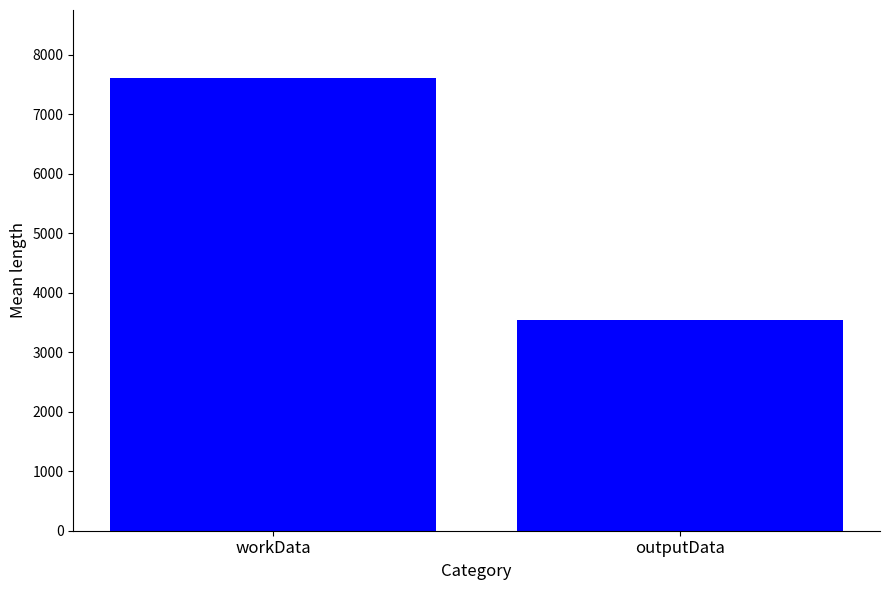

What is the sum of the values at workData and outputData?

11144